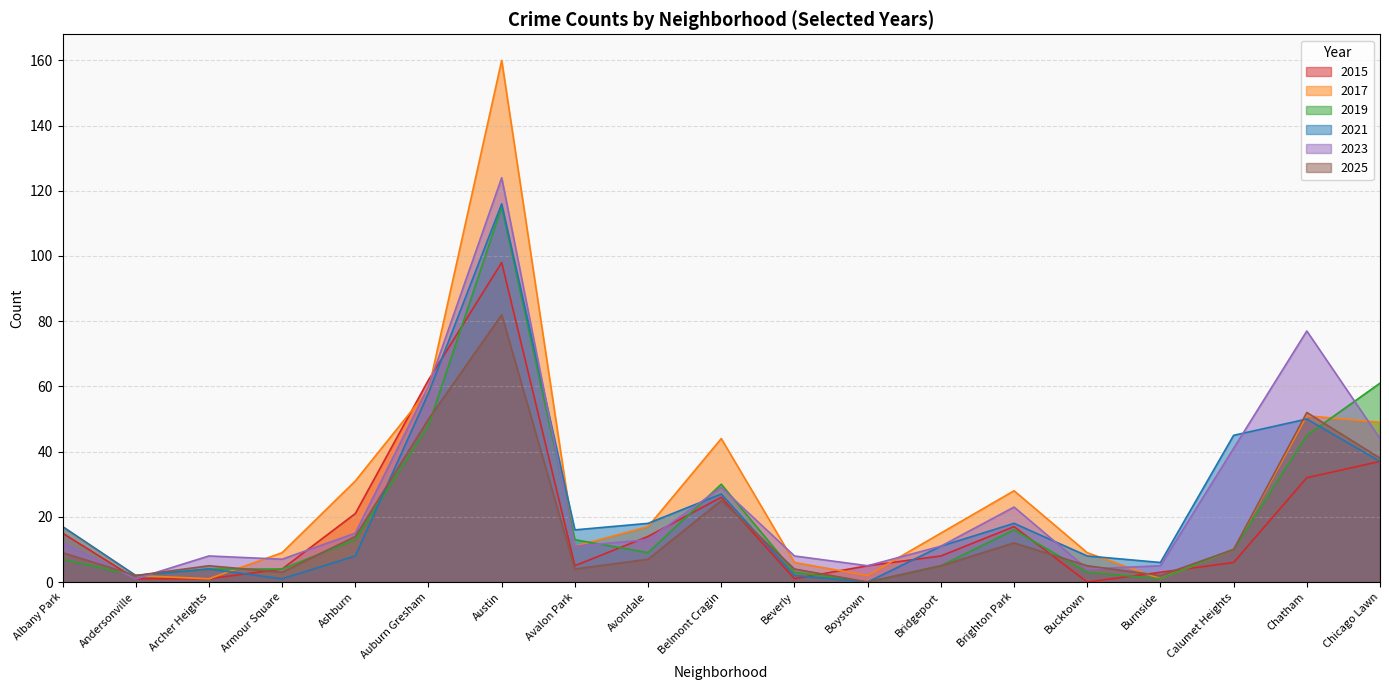

List the series in order of their peak value, lowest first.

2025, 2015, 2019, 2021, 2023, 2017